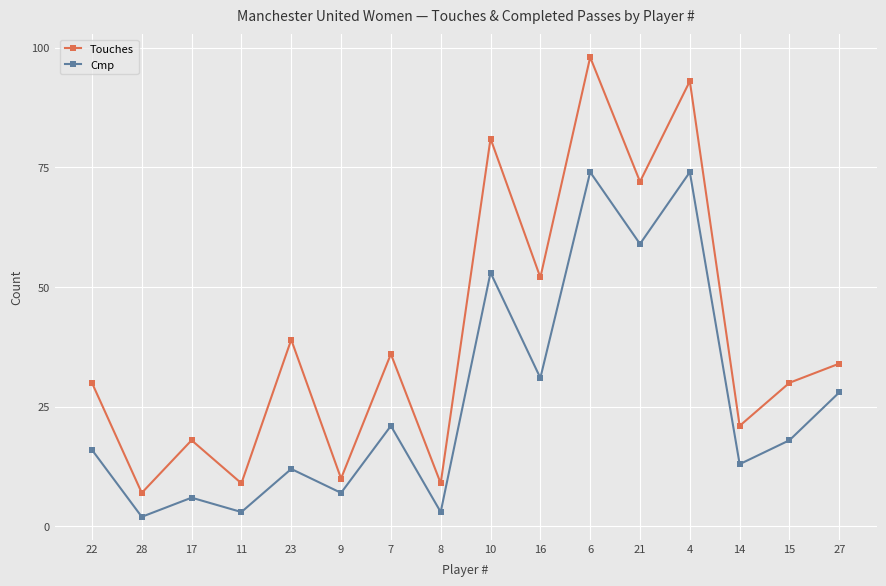

What is the average value of the Touches series?

40